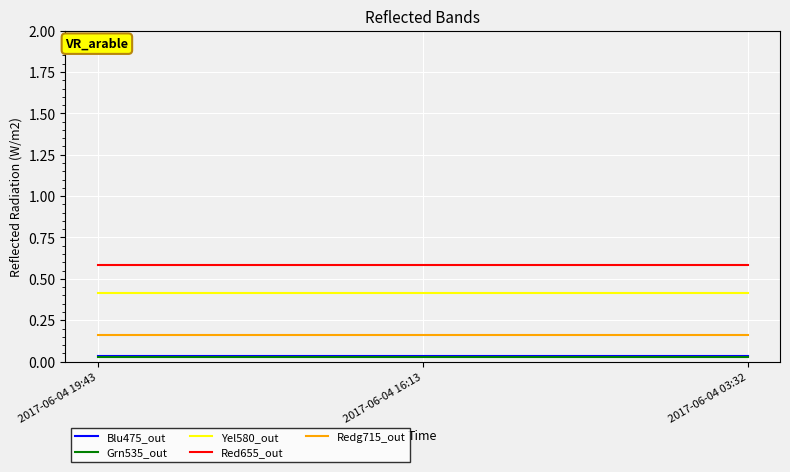

Is the value of Redg715_out at 2017-06-04 16:13 greater than the value of Grn535_out at 2017-06-04 19:43?

Yes